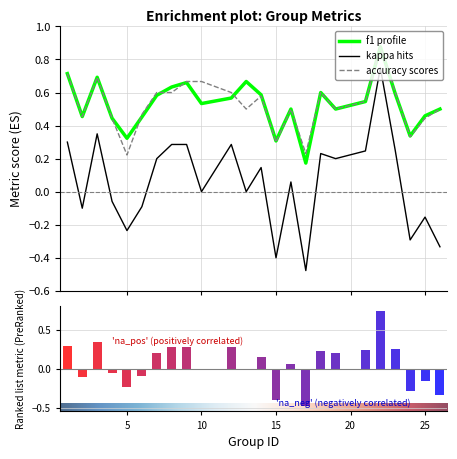

True or false: f1 has a value of 0.2 at 13.

False